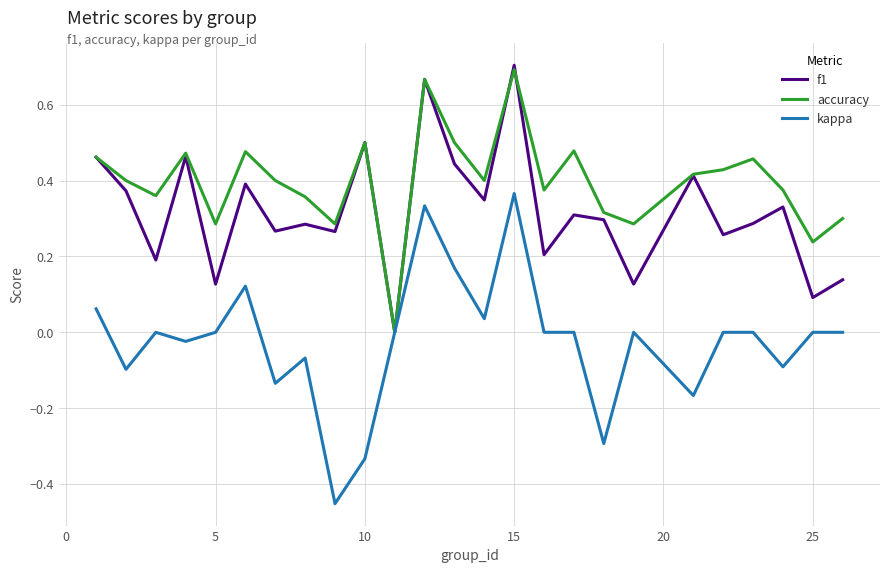

How many lines are shown in the chart?

3